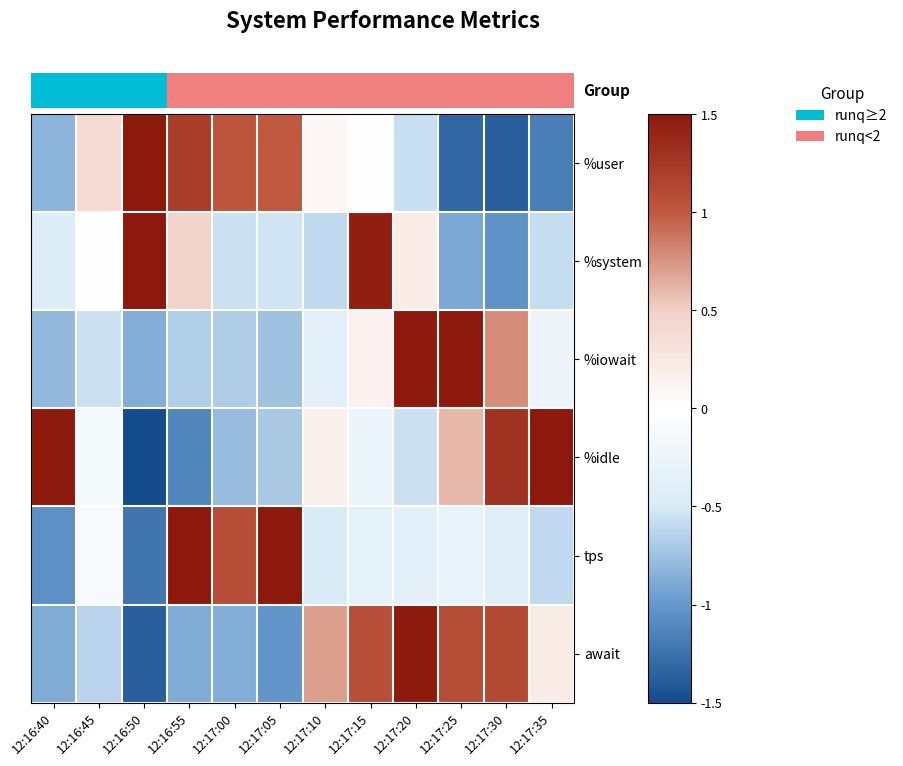

Which series has the widest spread of values?

%idle